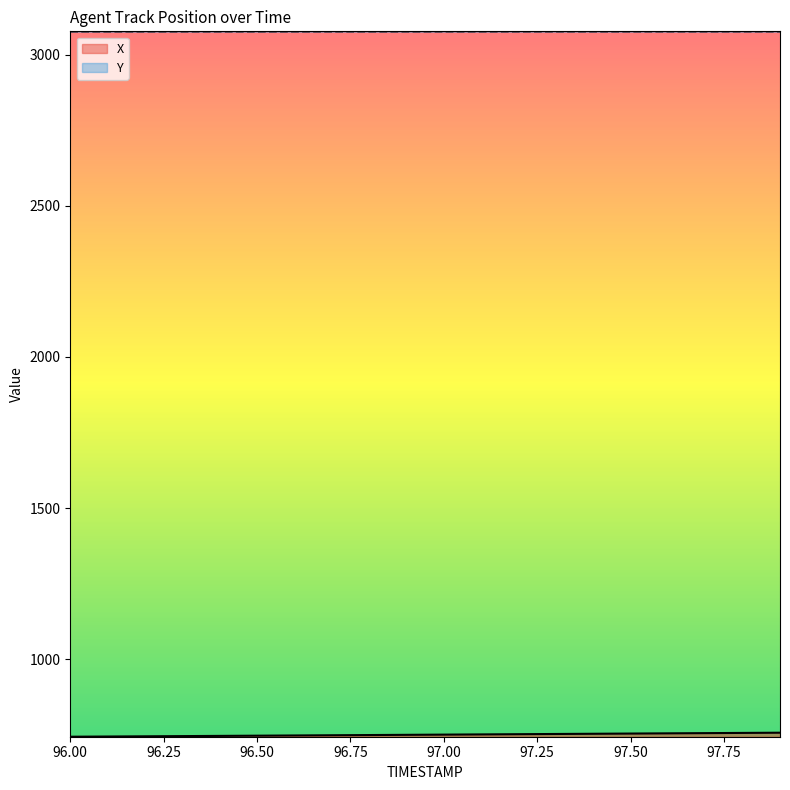

What is the difference between the X values at 96.0 and 97.7?

11.9